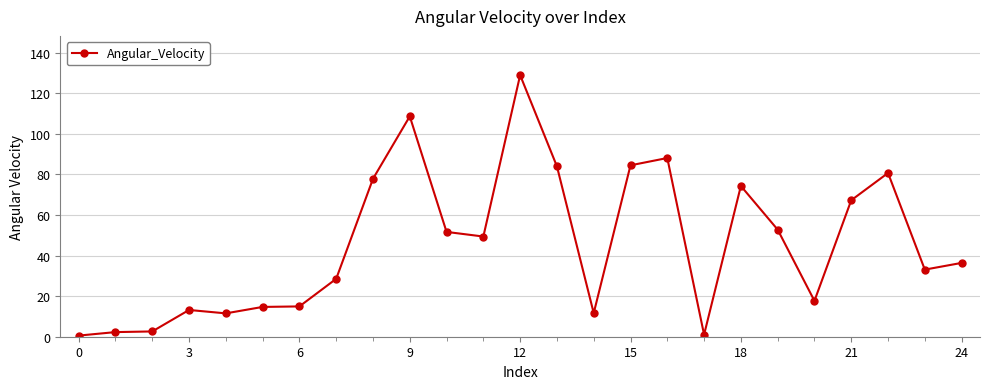

True or false: the data has more than 1 interior local peaks.

True